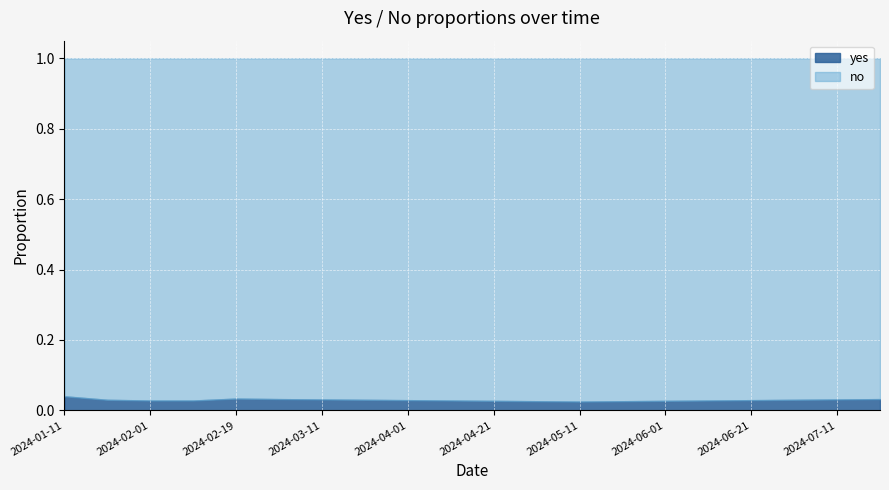

Reading left to right, what are all the values shown in this chart?

yes: 2024-01-11=0.0	2024-01-22=0.0	2024-02-01=0.0	2024-02-11=0.0	2024-02-19=0.0	2024-03-01=0.0	2024-03-11=0.0	2024-03-21=0.0	2024-04-01=0.0	2024-04-11=0.0	2024-04-21=0.0	2024-05-01=0.0	2024-05-11=0.0	2024-05-21=0.0	2024-06-01=0.0	2024-06-11=0.0	2024-06-21=0.0	2024-07-01=0.0	2024-07-11=0.0	2024-07-21=0.0
no: 2024-01-11=1.0	2024-01-22=1.0	2024-02-01=1.0	2024-02-11=1.0	2024-02-19=1.0	2024-03-01=1.0	2024-03-11=1.0	2024-03-21=1.0	2024-04-01=1.0	2024-04-11=1.0	2024-04-21=1.0	2024-05-01=1.0	2024-05-11=1.0	2024-05-21=1.0	2024-06-01=1.0	2024-06-11=1.0	2024-06-21=1.0	2024-07-01=1.0	2024-07-11=1.0	2024-07-21=1.0